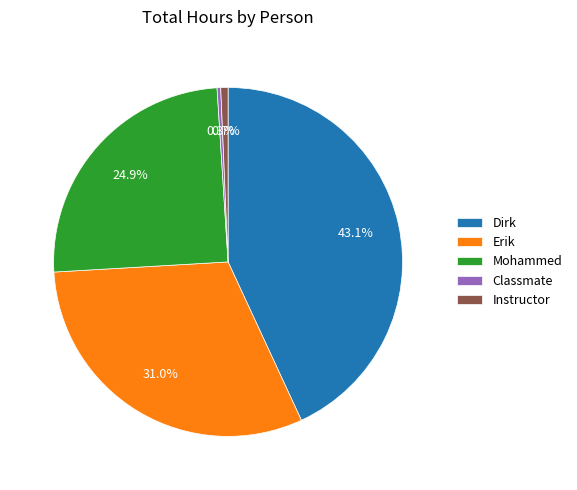

Which has a higher value, Erik or Mohammed?

Erik